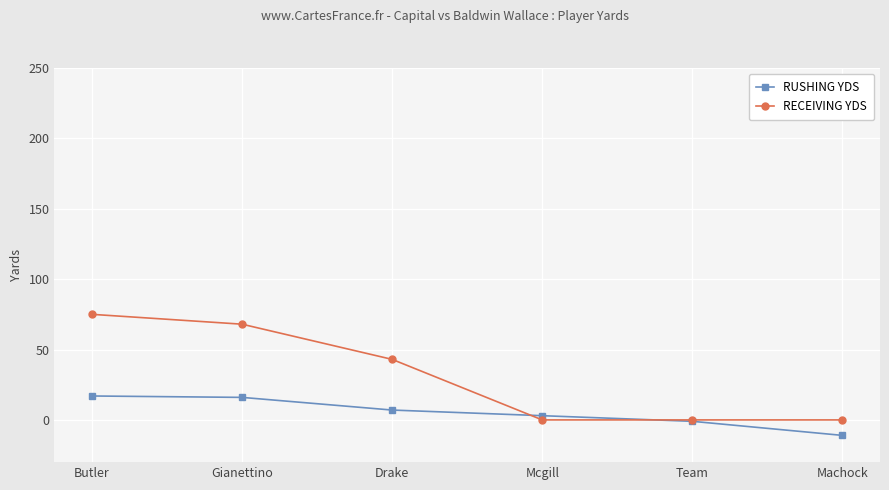

How many intersections are there between RECEIVING YDS and RUSHING YDS?

2